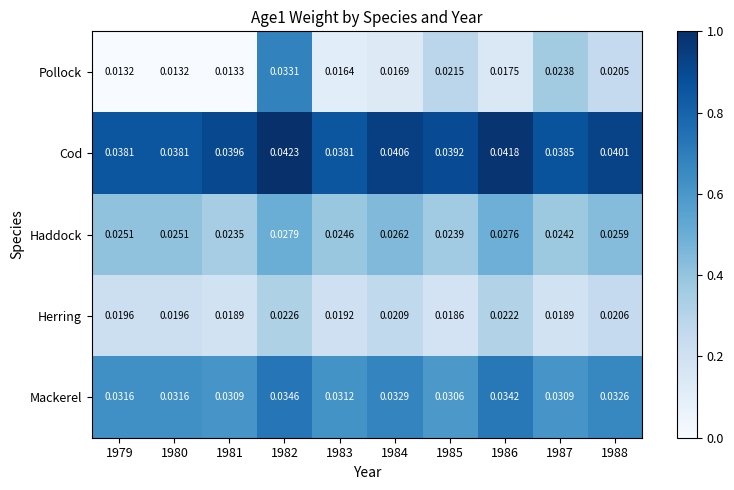

Rank the series at 1988 from lowest to highest value.

Pollock, Herring, Haddock, Mackerel, Cod